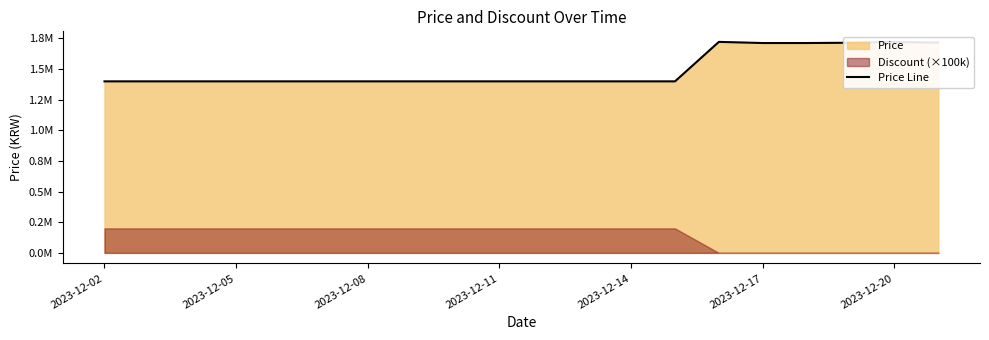

What value does the data have at 2023-12-02?

1399000